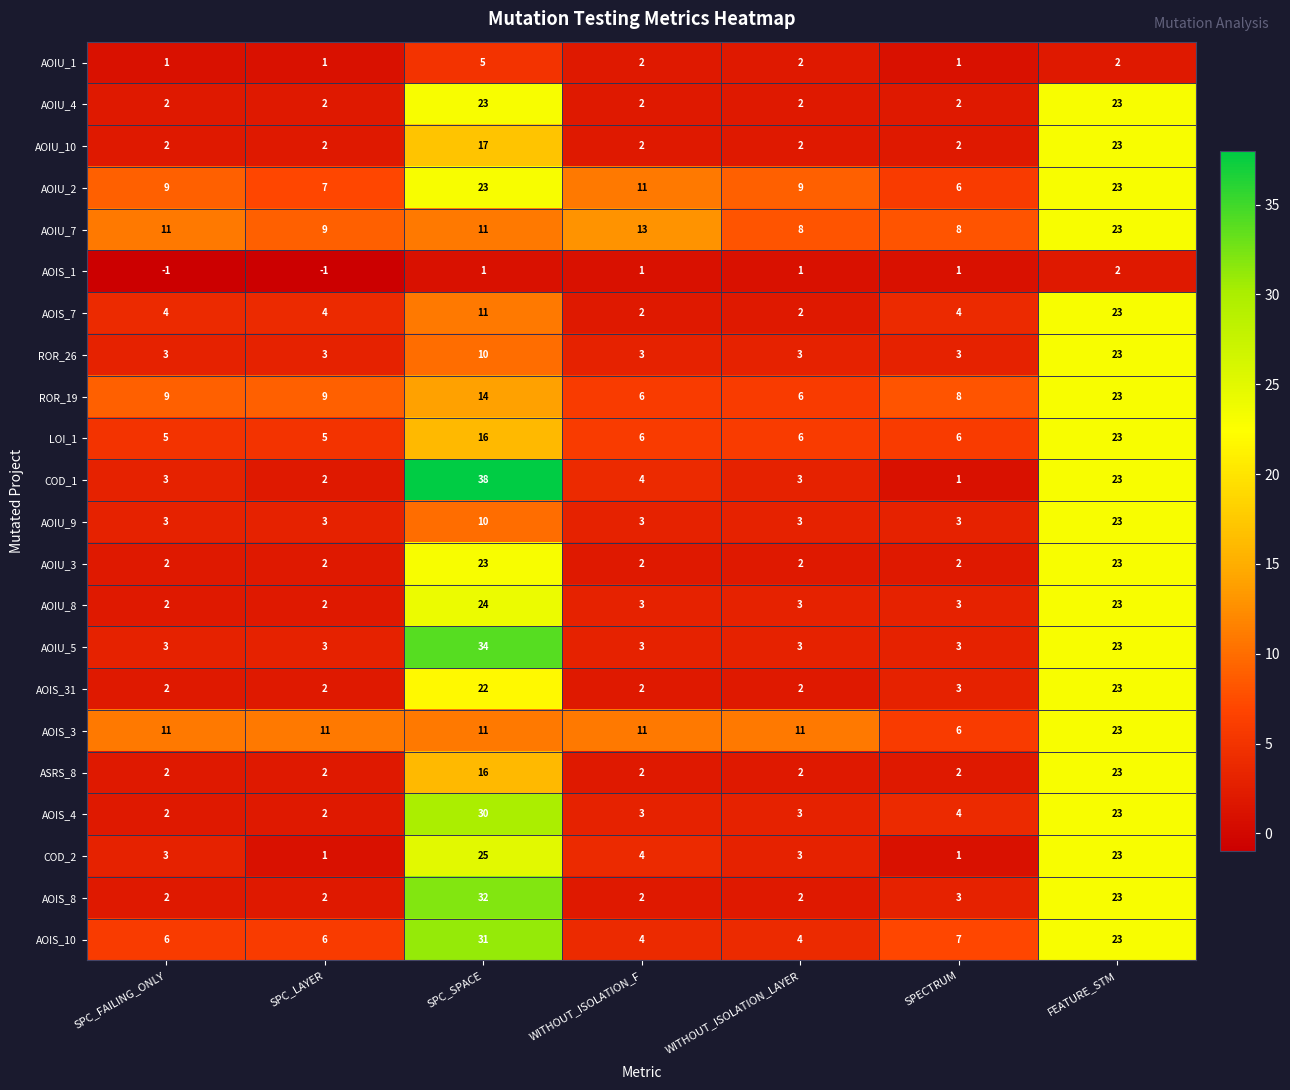

What is the difference between the highest and lowest values at SPC_LAYER?

12